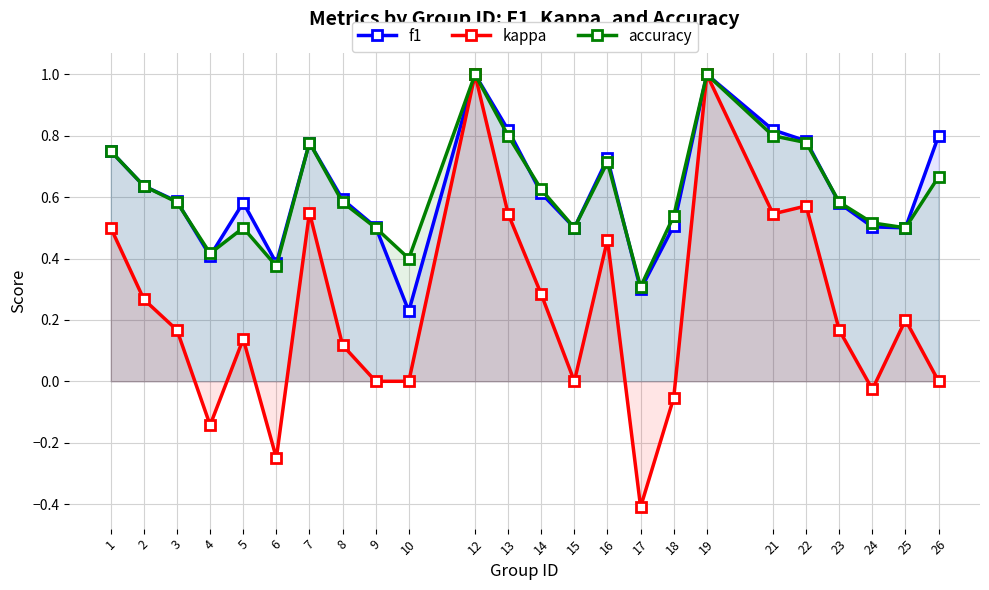

At which category does the chart reach its peak across all series?

12